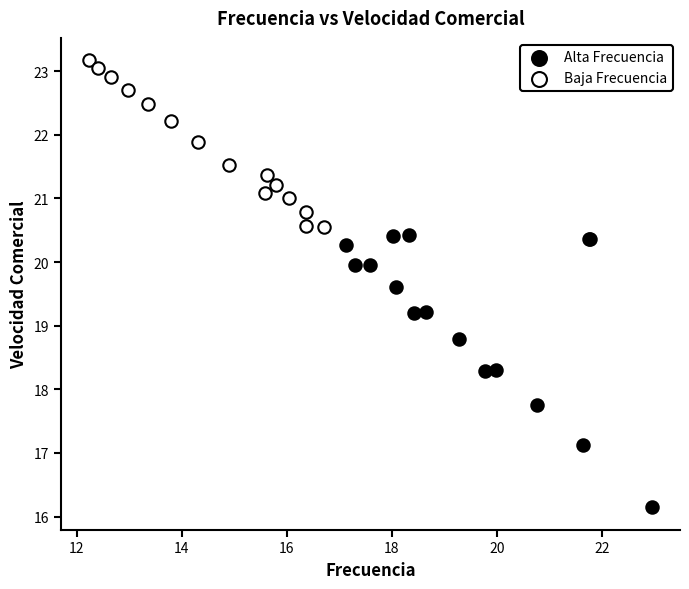

Which series reaches the minimum Y coordinate?

Alta Frecuencia